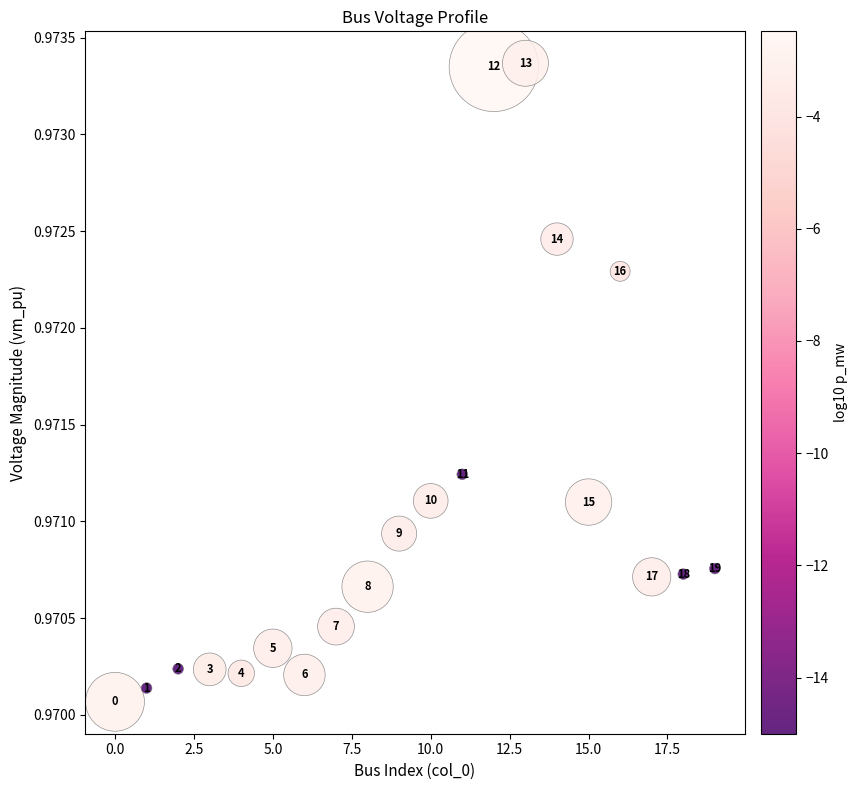

Count the number of points in this scatter plot.

20